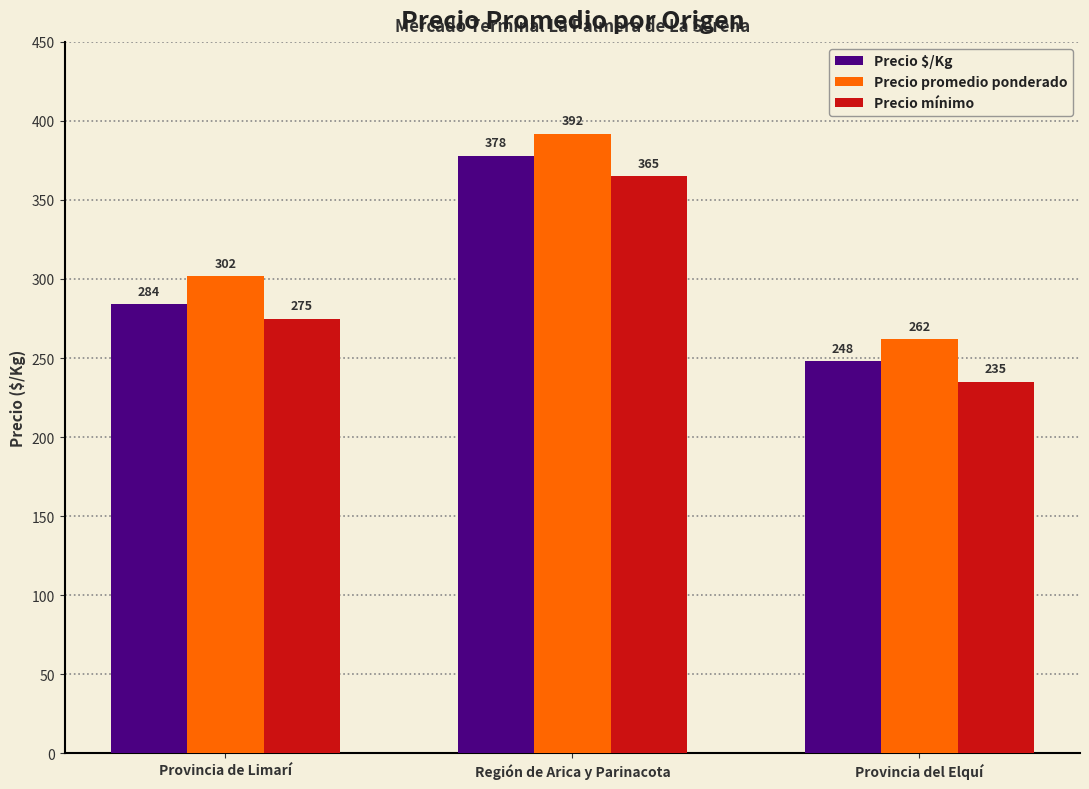

What is the difference between the second highest and minimum values in the Precio mínimo series?

40